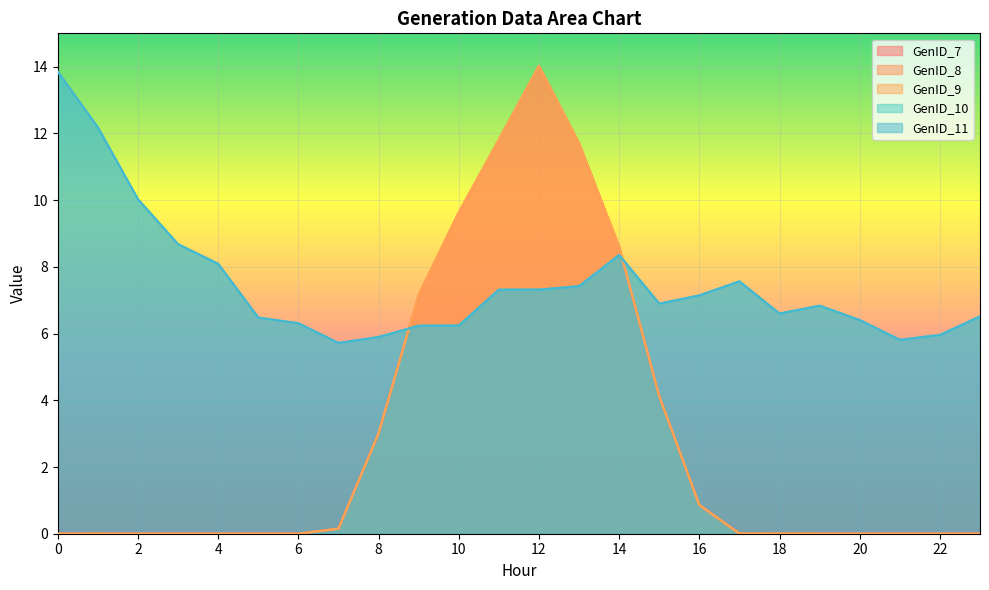

How many lines are shown in the chart?

5